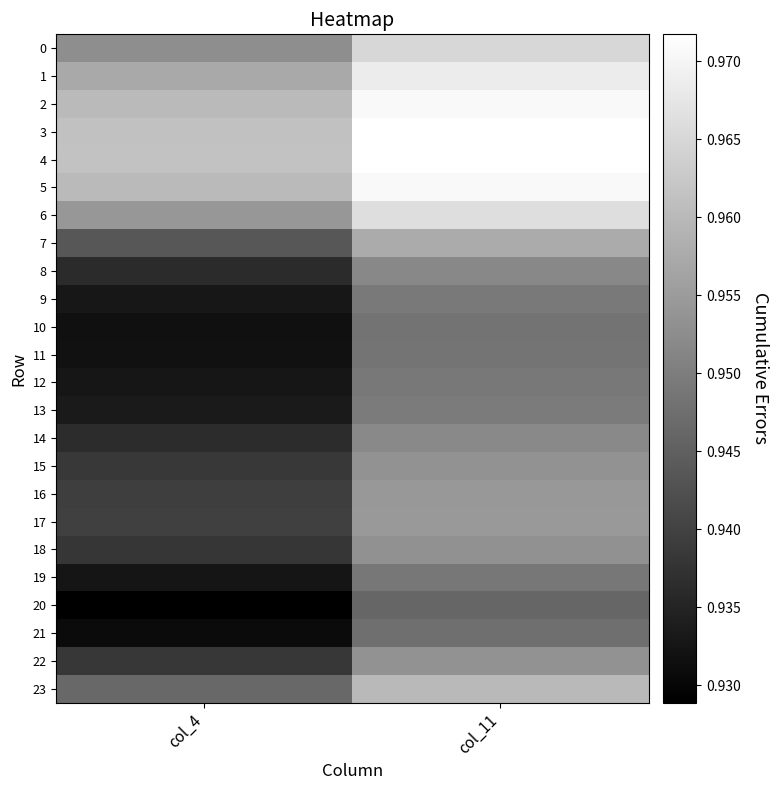

How many categories are shown in the chart?

2